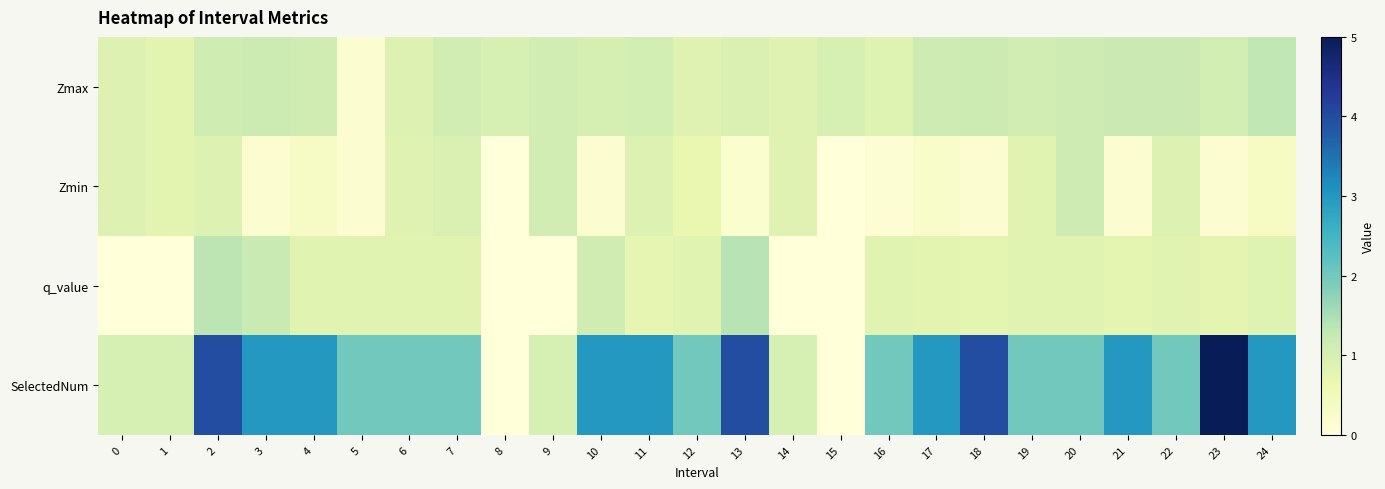

Between 10 and 4, which is larger?

4